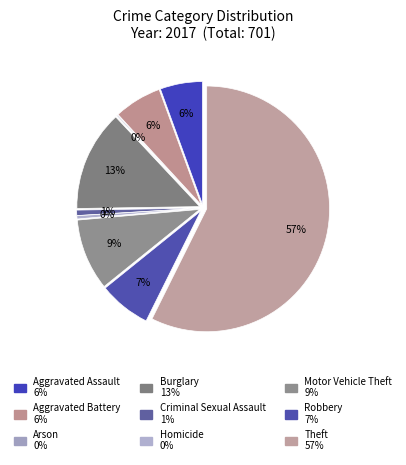

To the nearest percent, what is the difference between the largest and smallest slice percentages?

57%